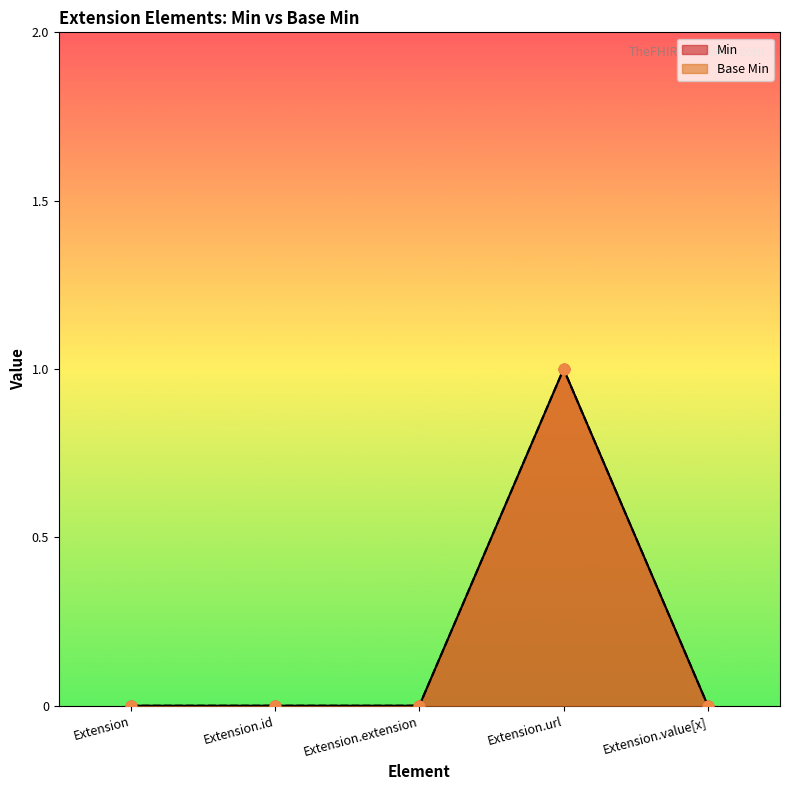

Which series contains the highest Y value?

Min